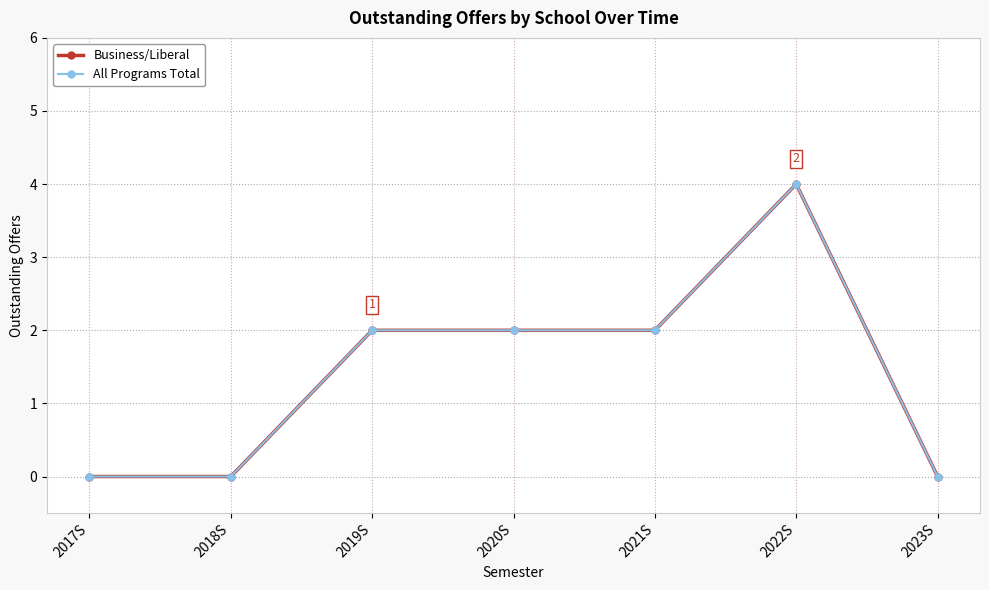

Reading right to left, list all the values displayed in this chart.

Business/Liberal: 0	4	2	2	2	0	0
All Programs Total: 0	4	2	2	2	0	0